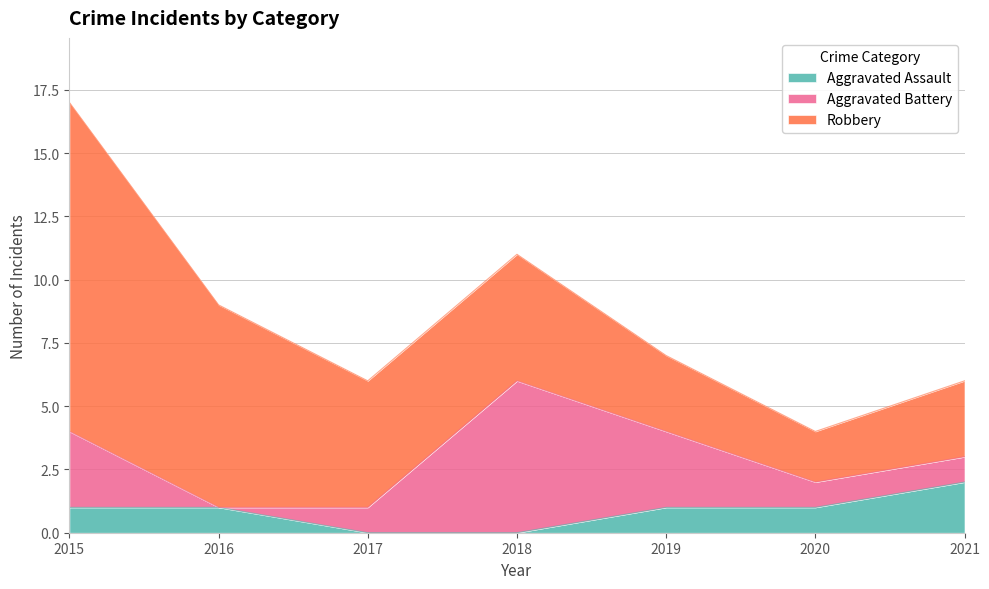

True or false: Robbery and Aggravated Assault cross at least once.

False